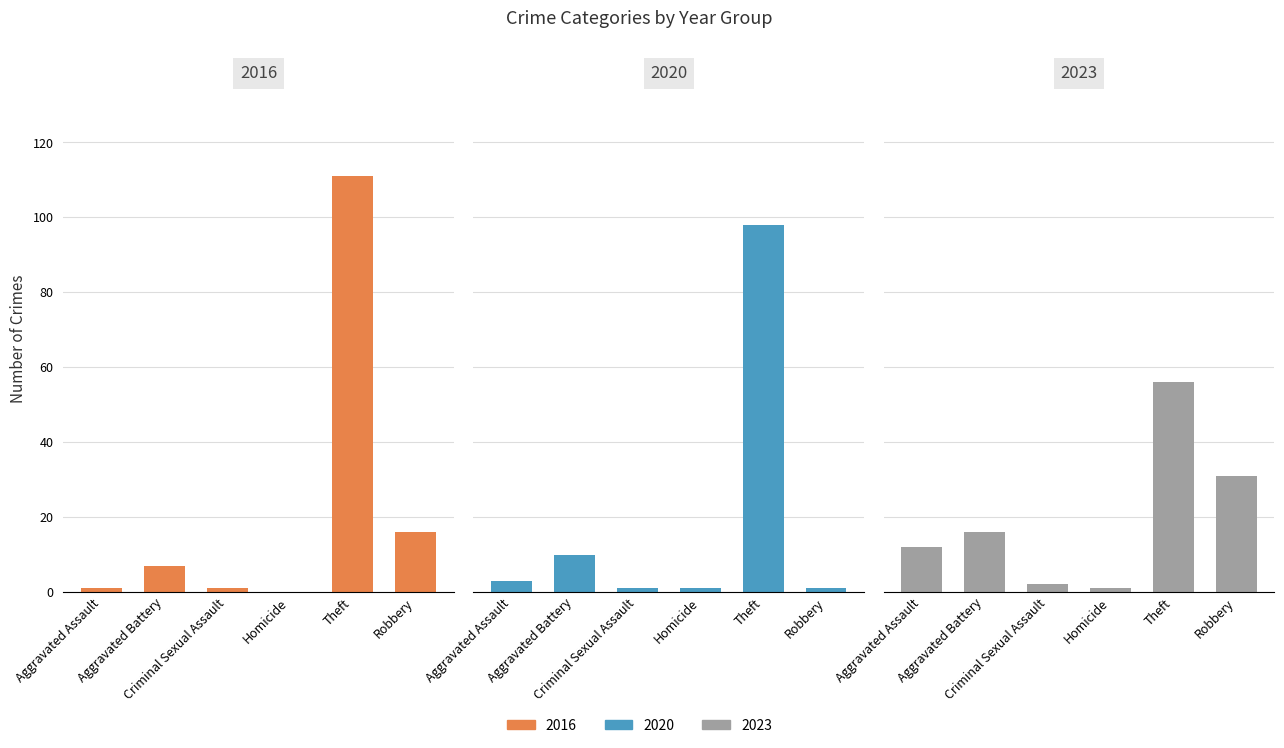

How many categories are shown in the chart?

6